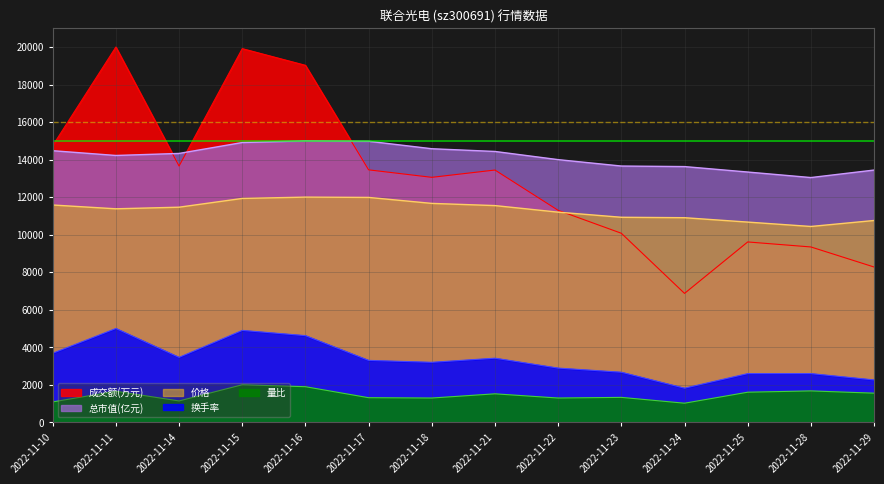

What is the difference between the highest and lowest values at 2022-11-18?

13285.7